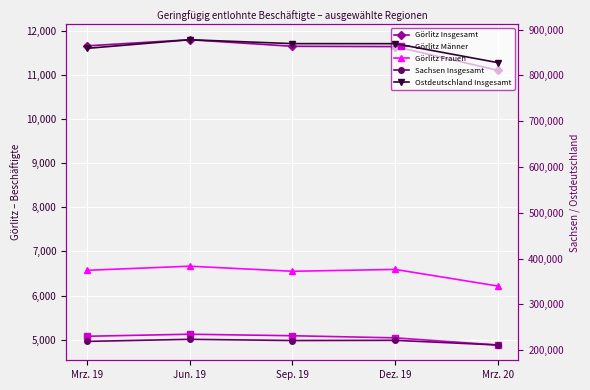

True or false: Görlitz Insgesamt has more than 1 points higher than both neighbors.

False